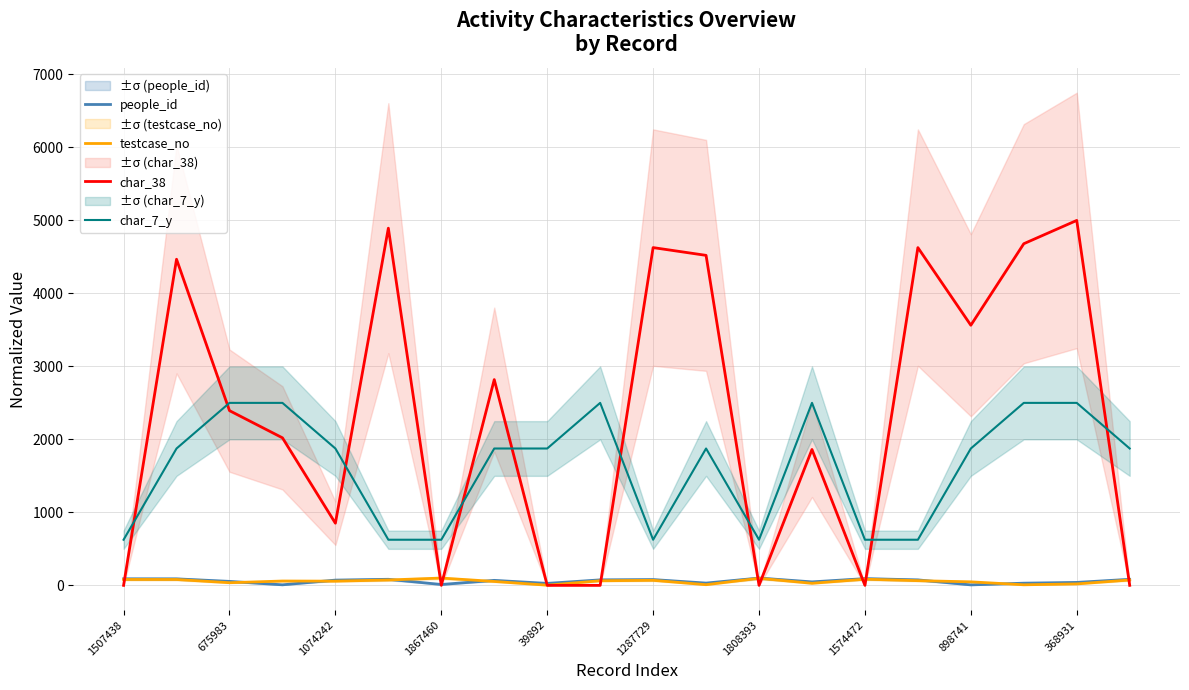

The people_id series shows 100.0 at 1808393. True or false?

True